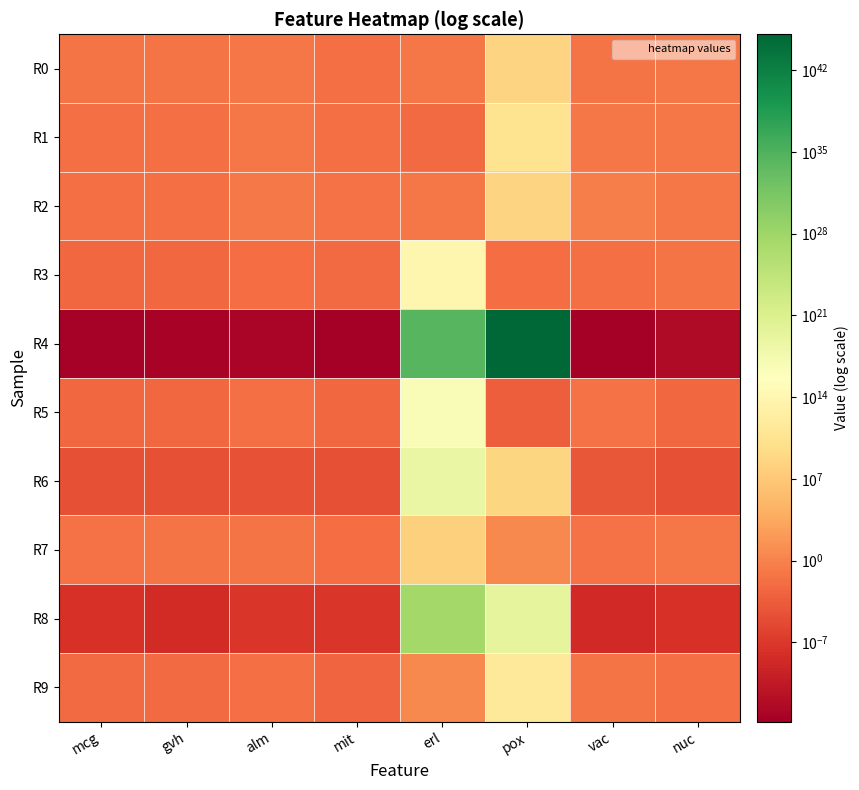

Between alm and mcg, which is larger?

alm